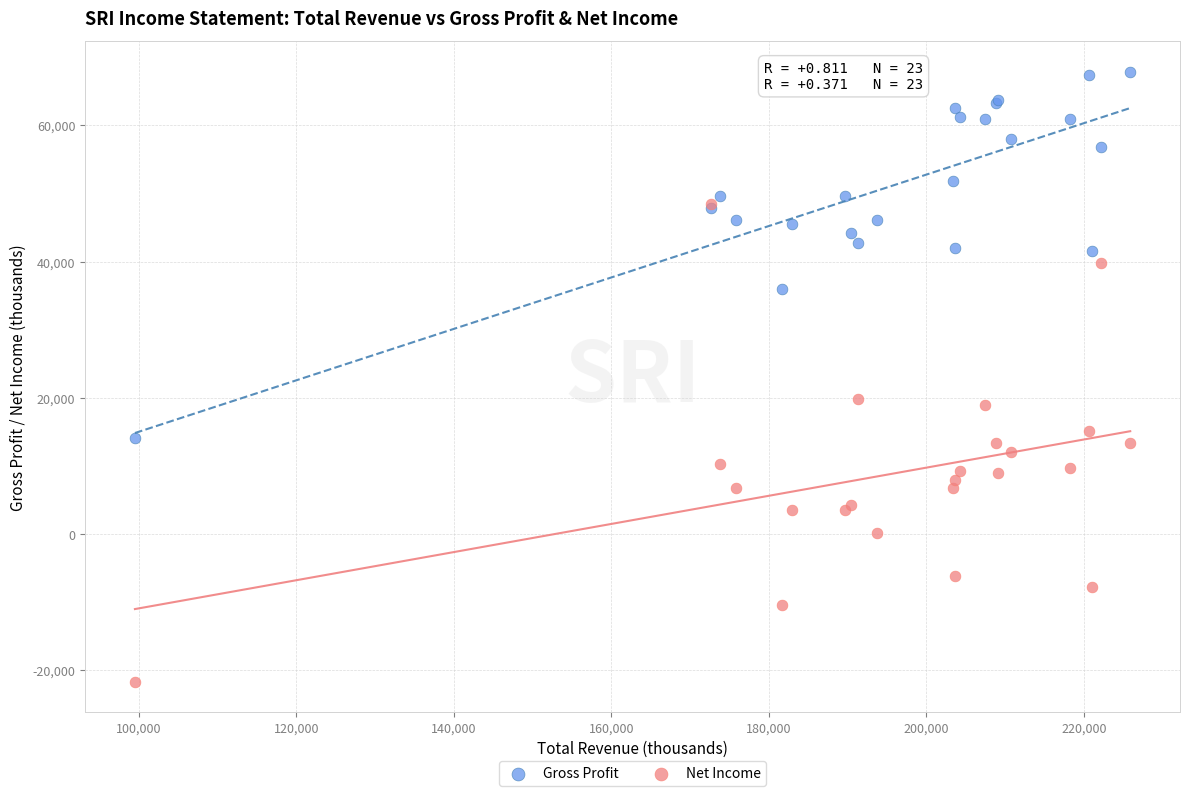

Which series reaches the minimum Y coordinate?

Net Income